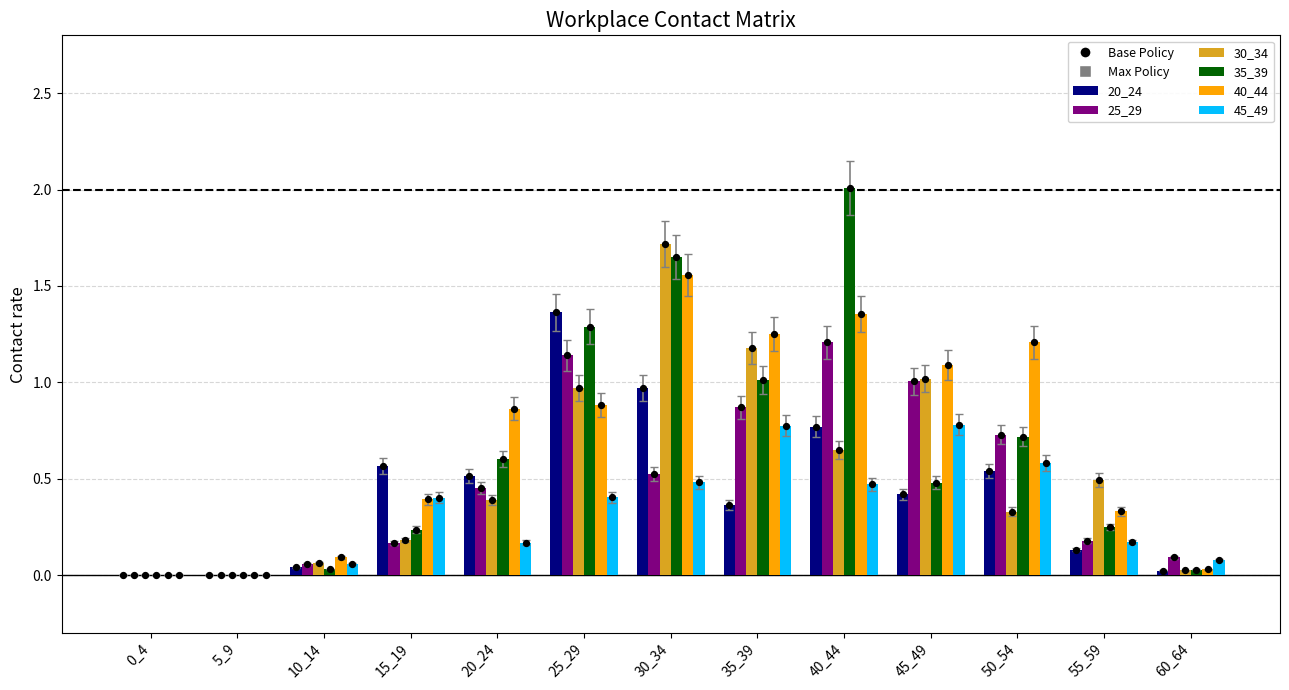

What are all the series names shown in the legend?

20_24, 25_29, 30_34, 35_39, 40_44, 45_49